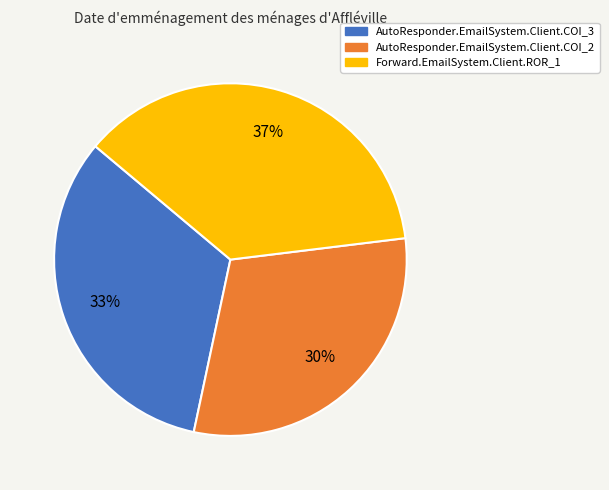

Does any single category account for the majority?

No